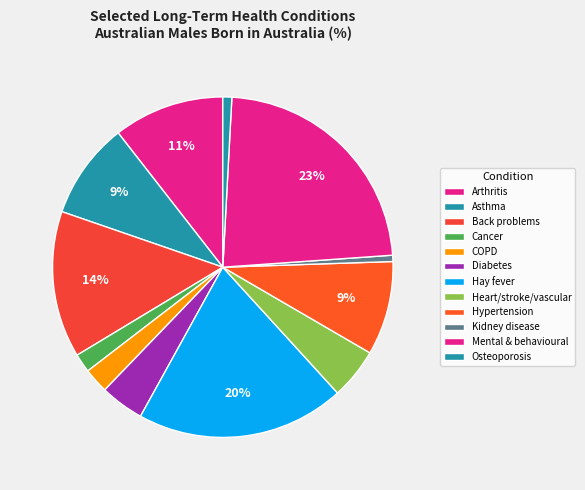

What is the largest slice in the pie chart?

Mental & behavioural